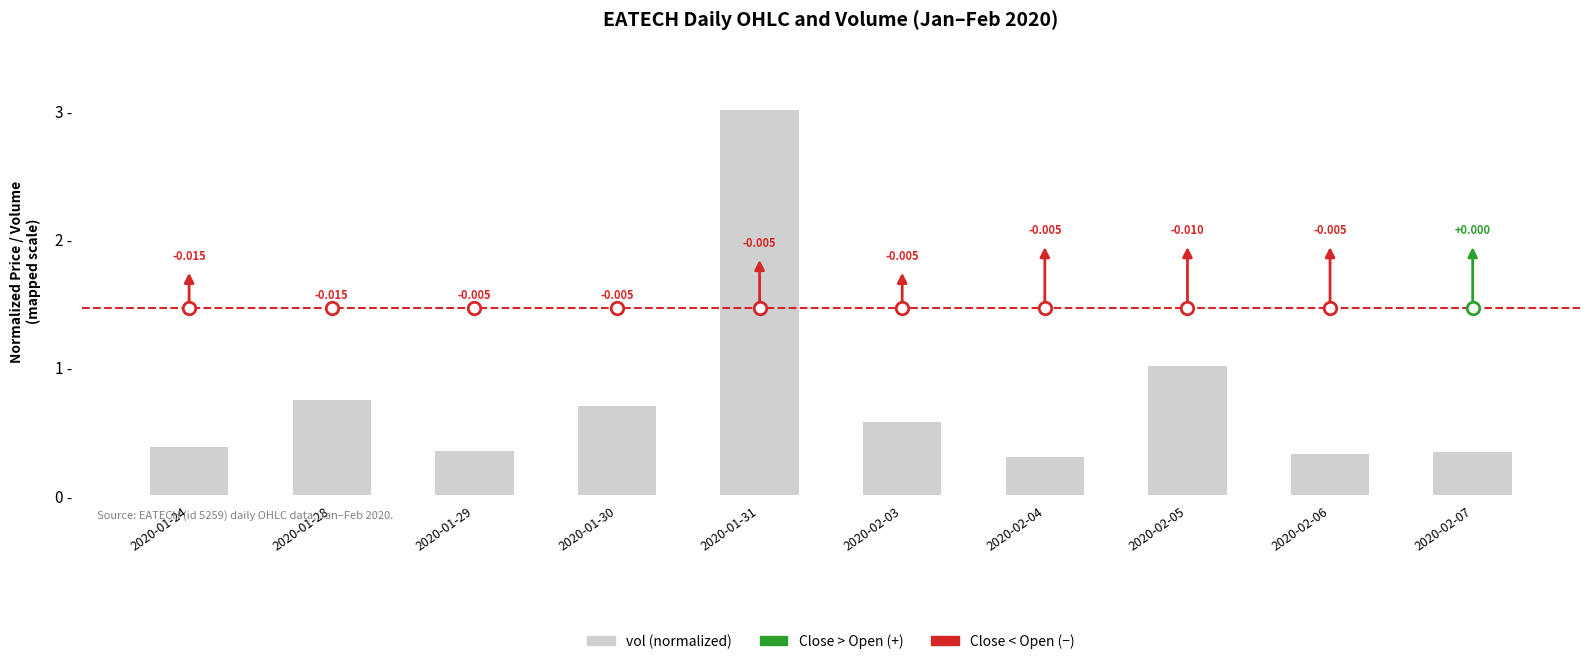

What is the ratio of the value at 2020-01-24 to the value at 2020-01-31?

0.1